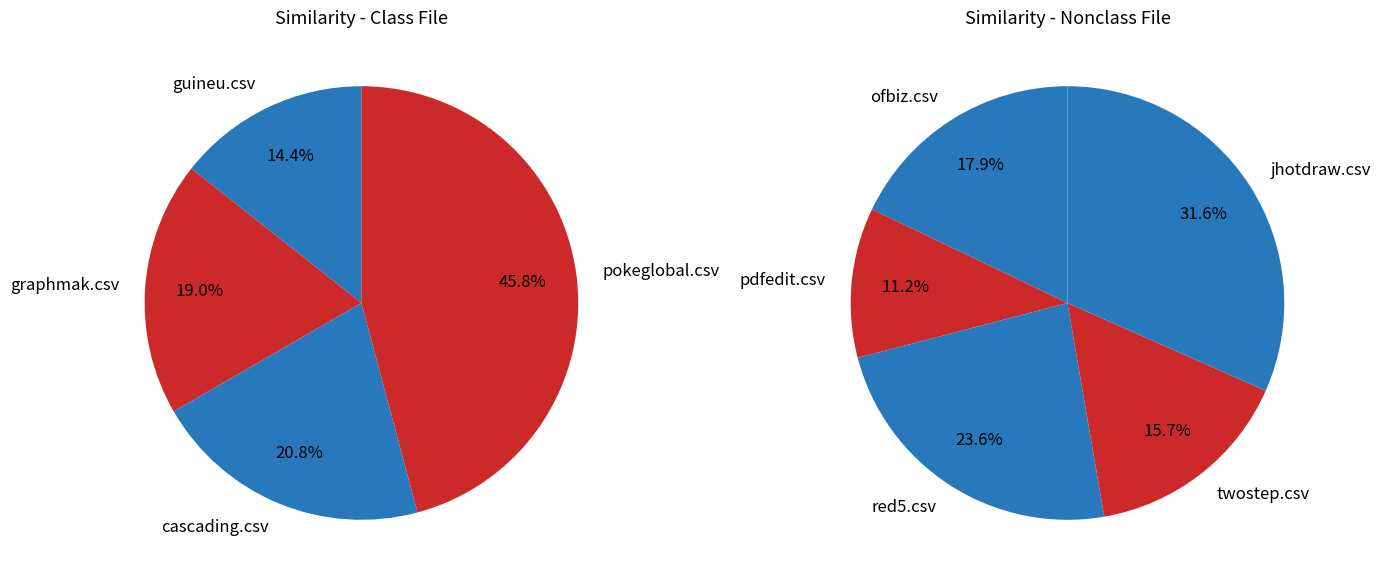

Is there any slice that represents more than half of the pie?

No